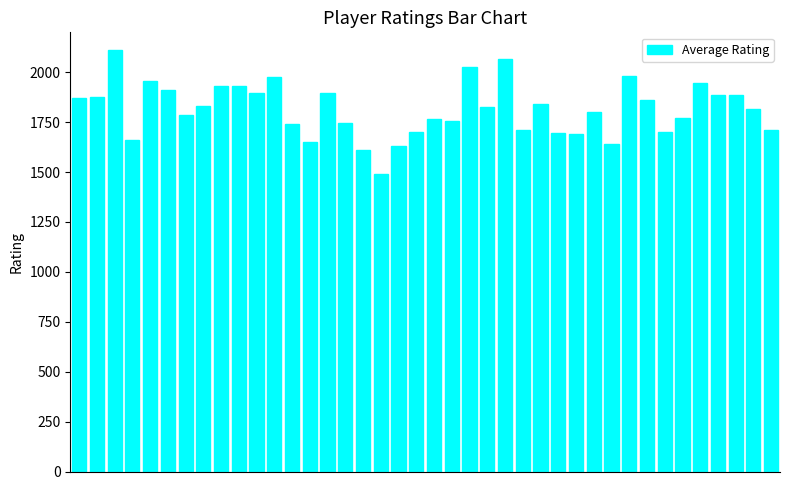

What is the smallest value displayed?

1489